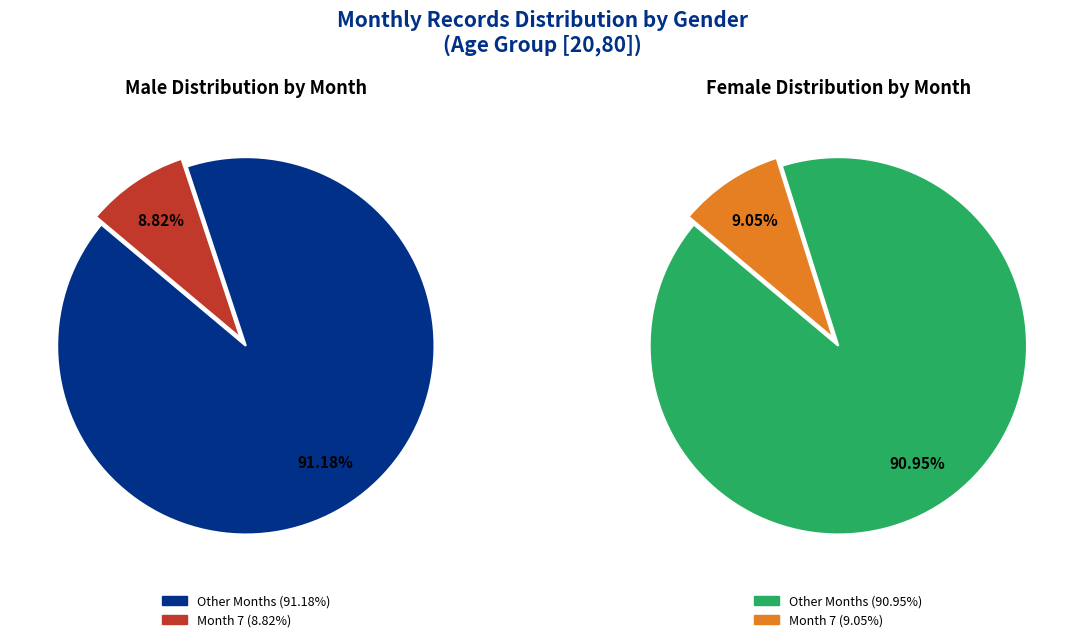

Is it true that 11 is 20% of the pie?

False